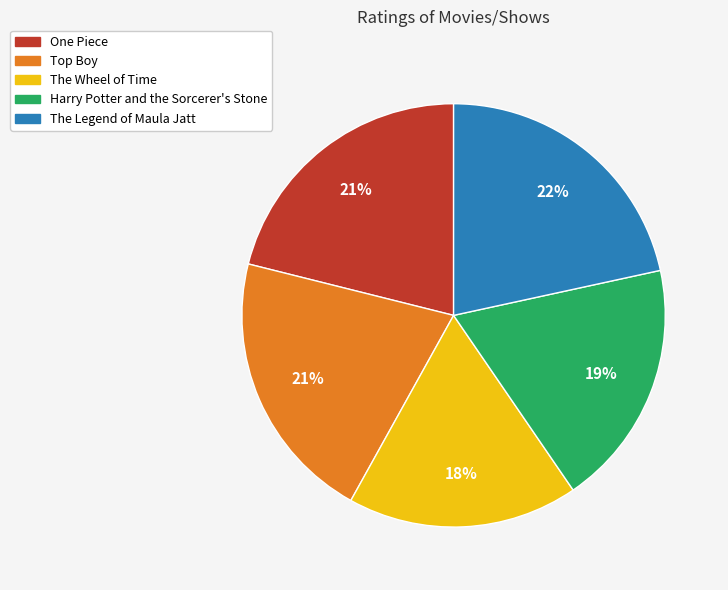

How many segments does this pie chart have?

5